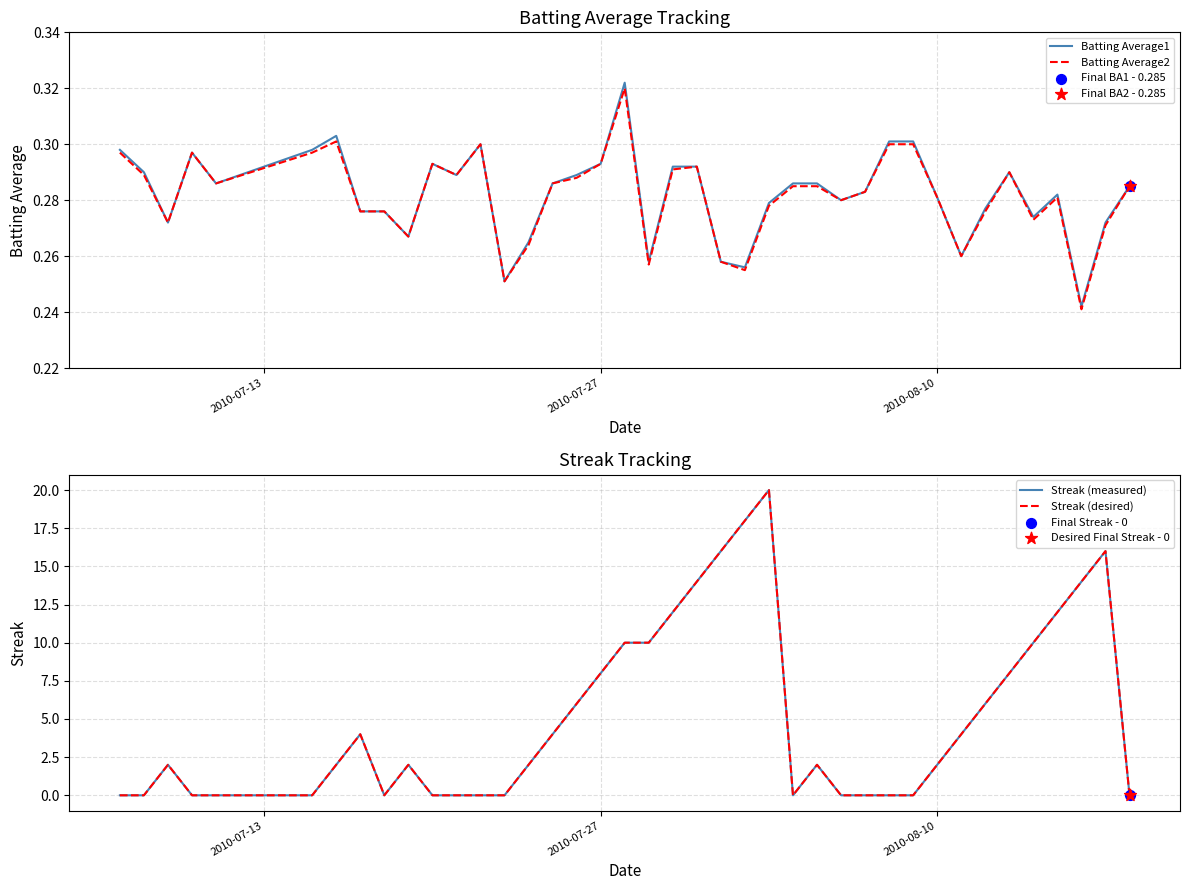

At how many categories does at least one series exceed 19?

1